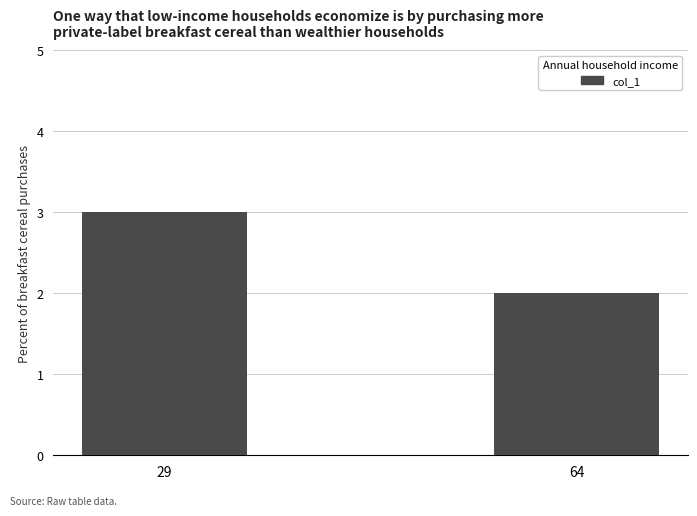

Which label corresponds to the smallest value in the chart?

64